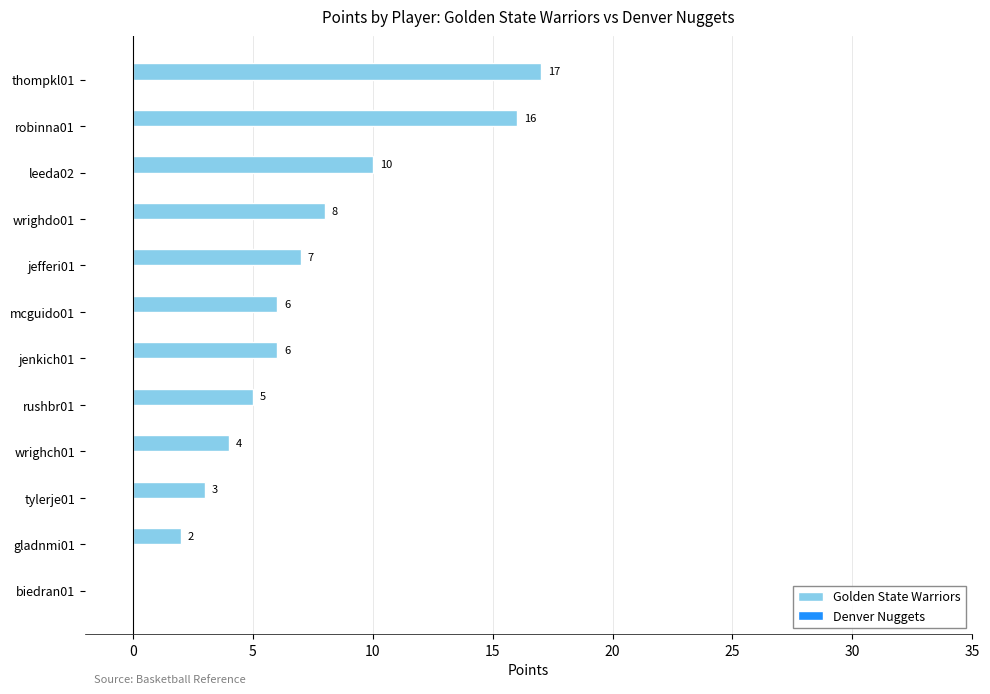

Are the bars horizontal?

Yes